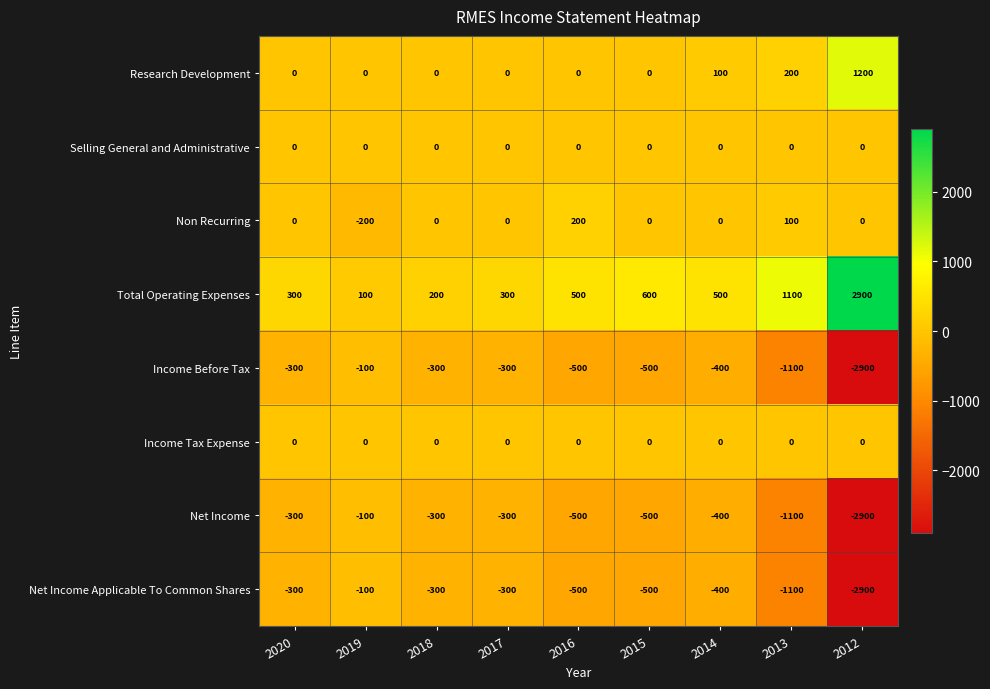

At which category is the sum across all series the highest?

2019